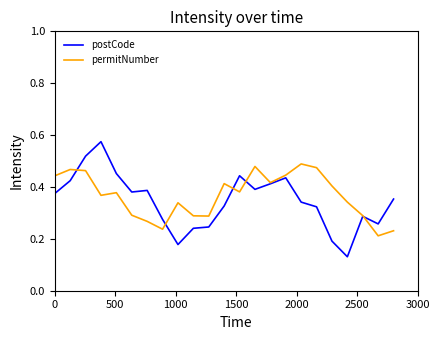

List the series in order of their peak value, highest first.

postCode, permitNumber